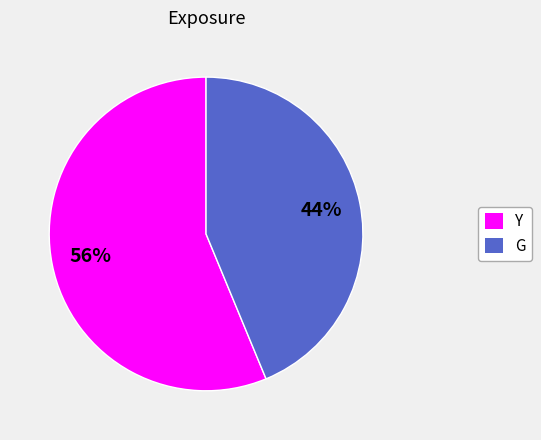

Does any single category account for the majority?

Yes